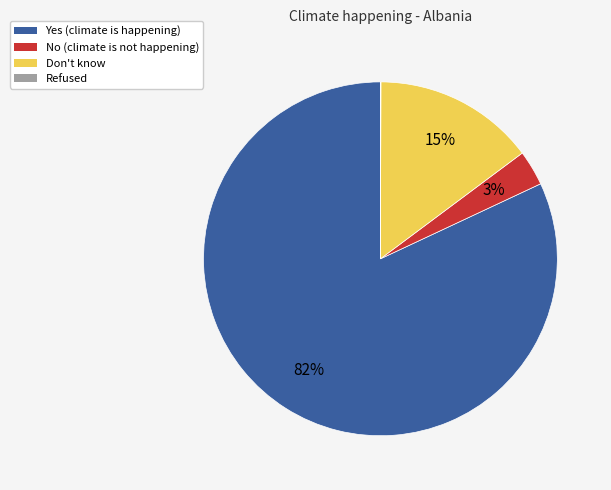

Which slice is the largest?

Yes